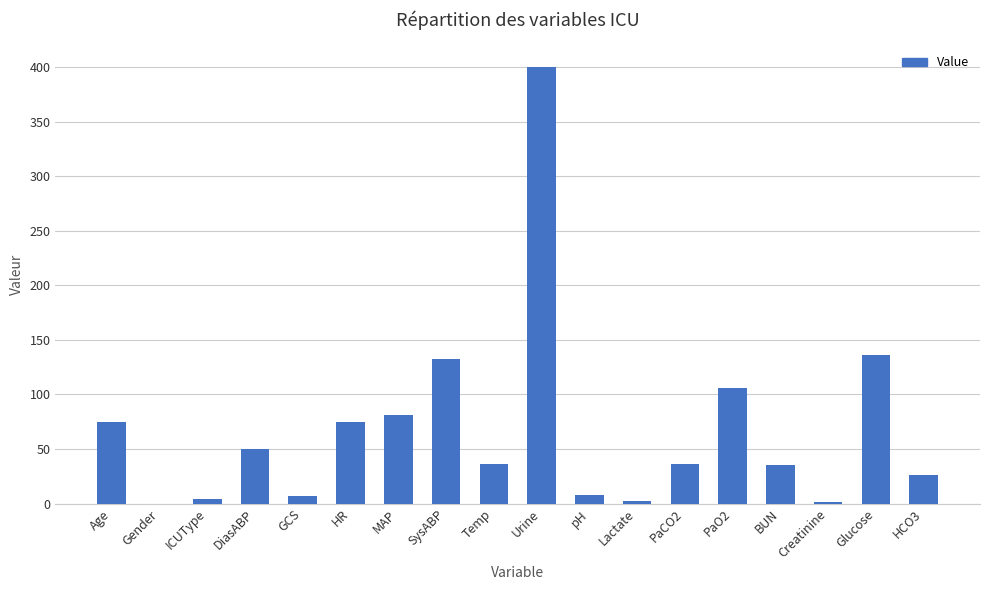

Where is the data nearest to the value 200?

Glucose